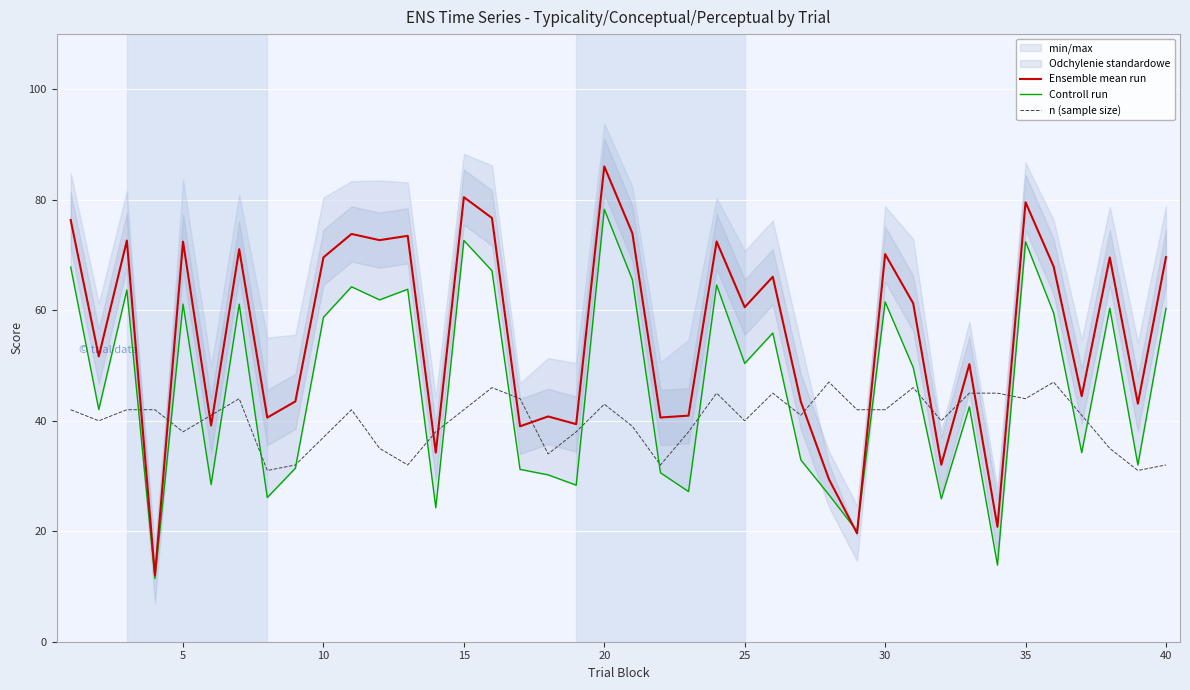

True or false: Ensemble mean run has more than 2 interior local peaks.

True